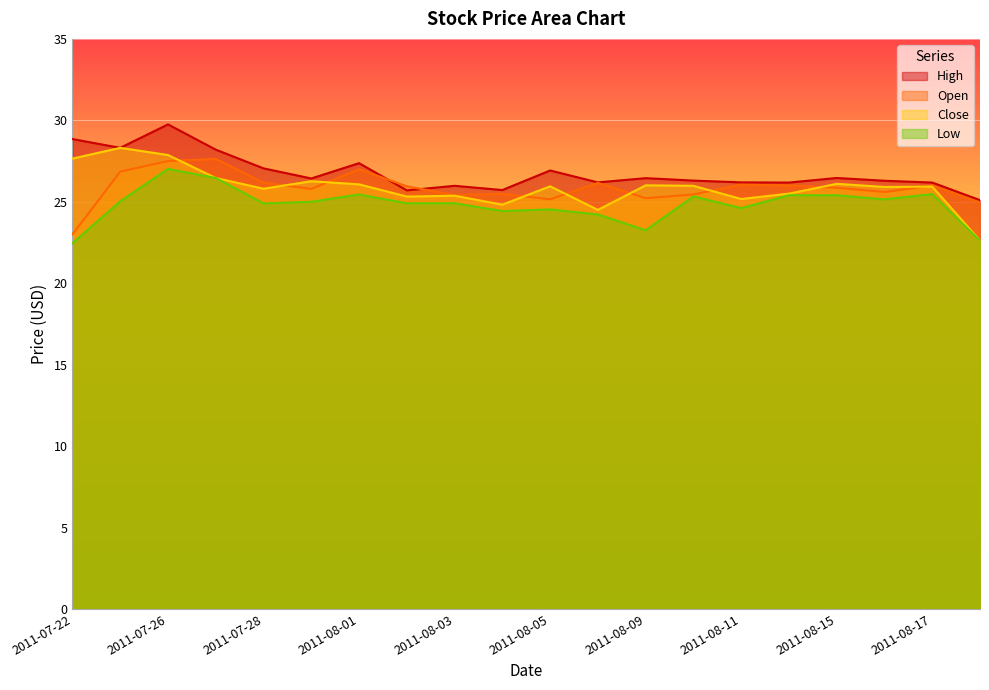

Which series changed the most between 2011-08-11 and 2011-08-15?

Close